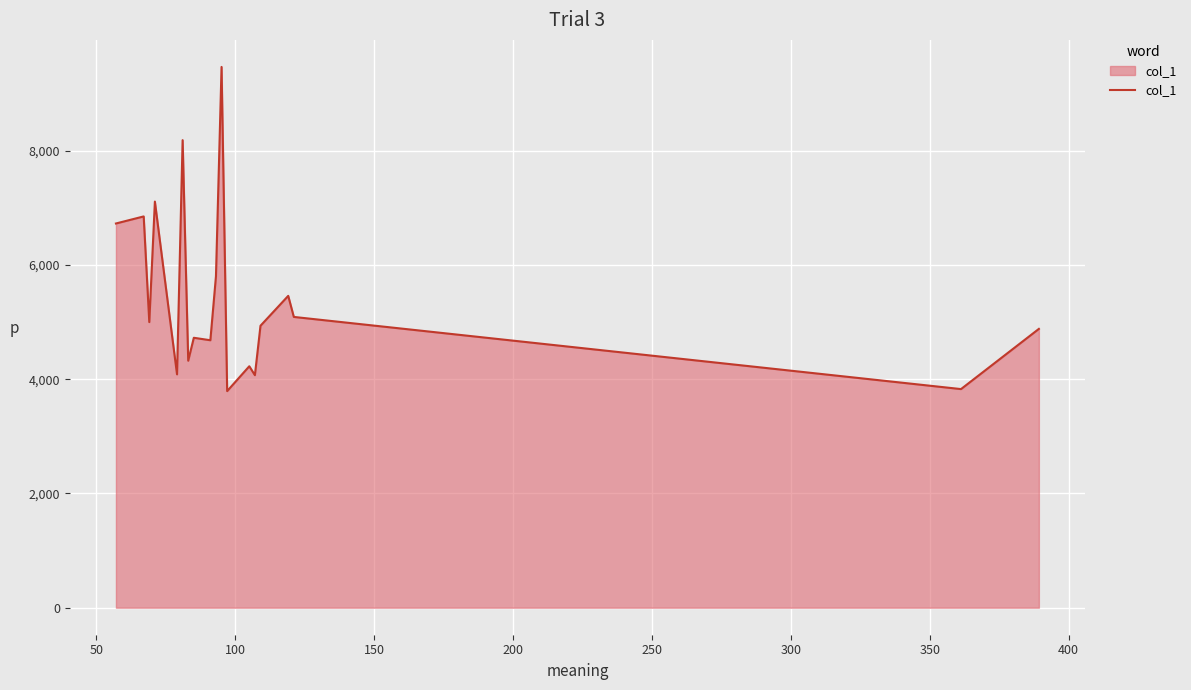

What is the smallest value displayed?

3791.0